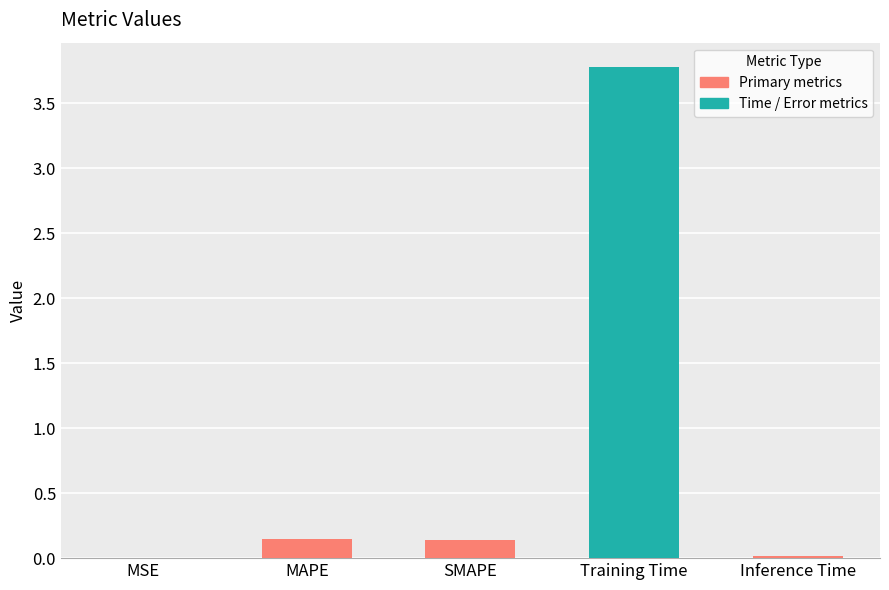

Which category has the highest value across all series?

Training Time